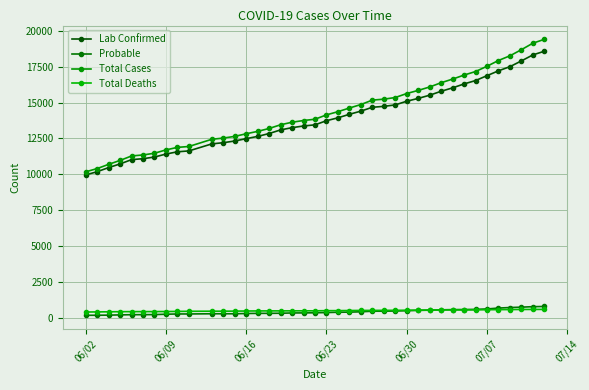

What is the lowest value of the Total Deaths series?

442